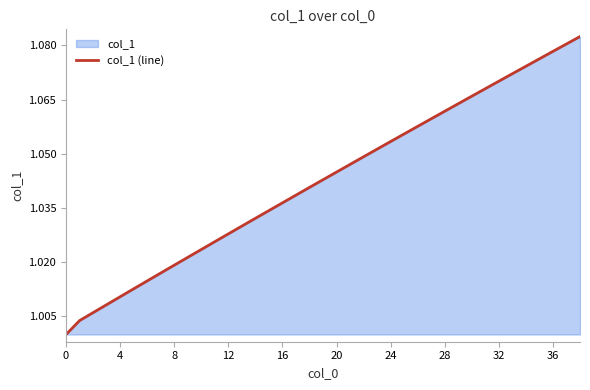

Does the chart have visible grid lines?

No